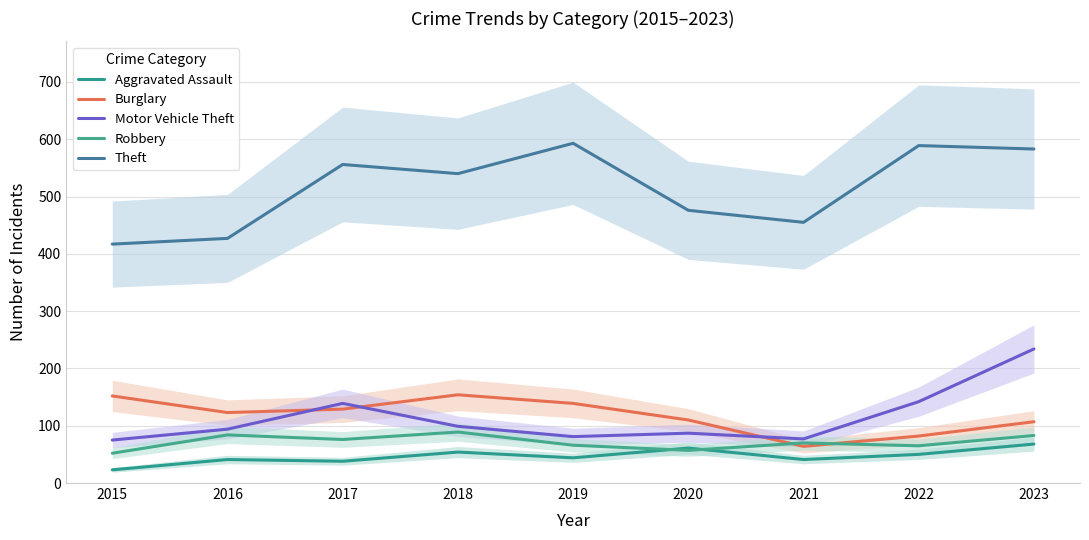

How many categories are shown in the chart?

9